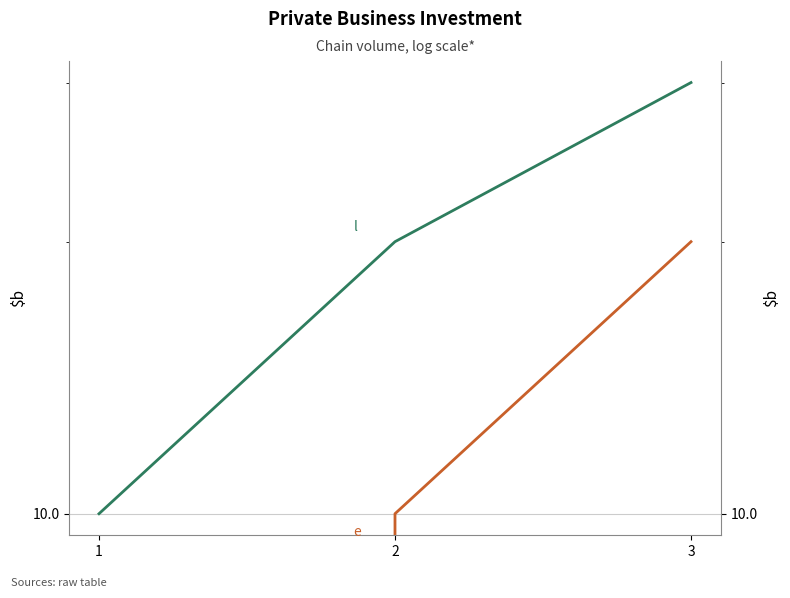

What is the sum of all l values?

60